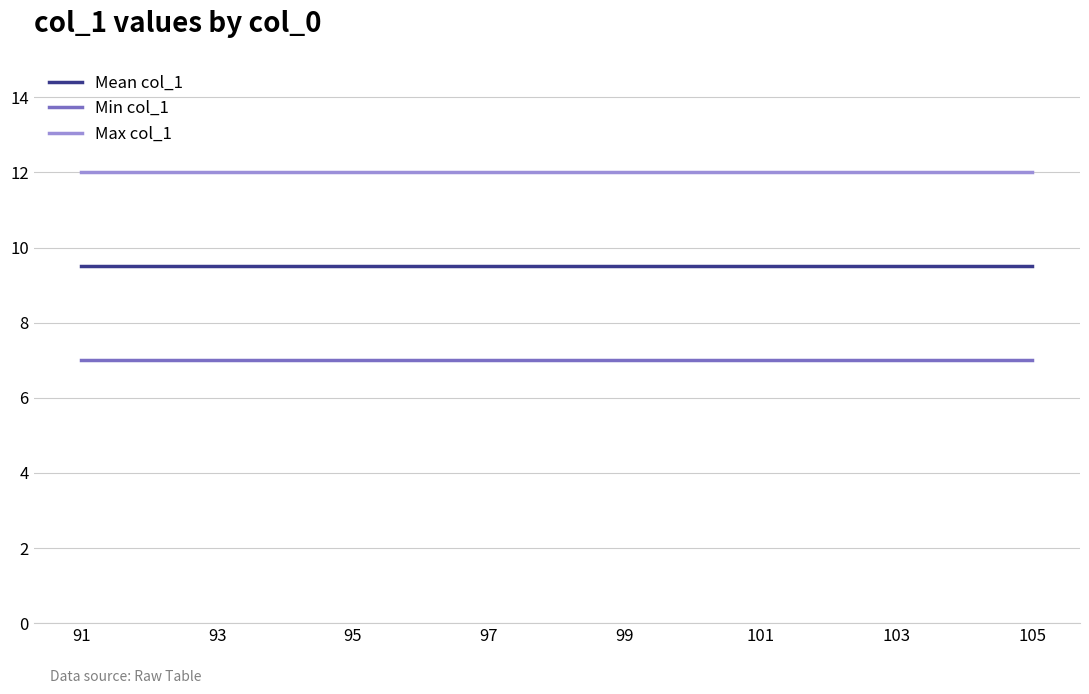

What is the minimum value for Max col_1?

12.0